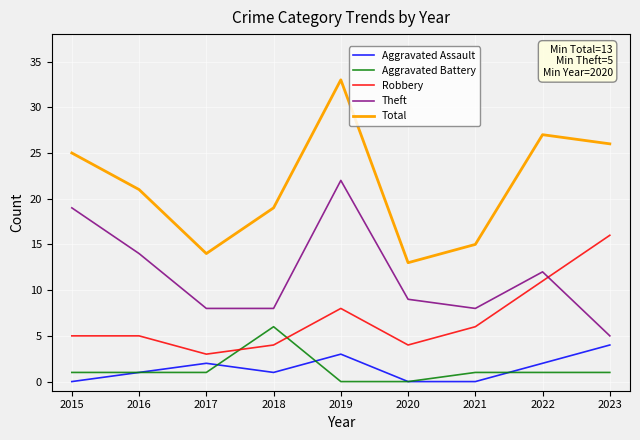

At which category is the sum across all series the highest?

2019